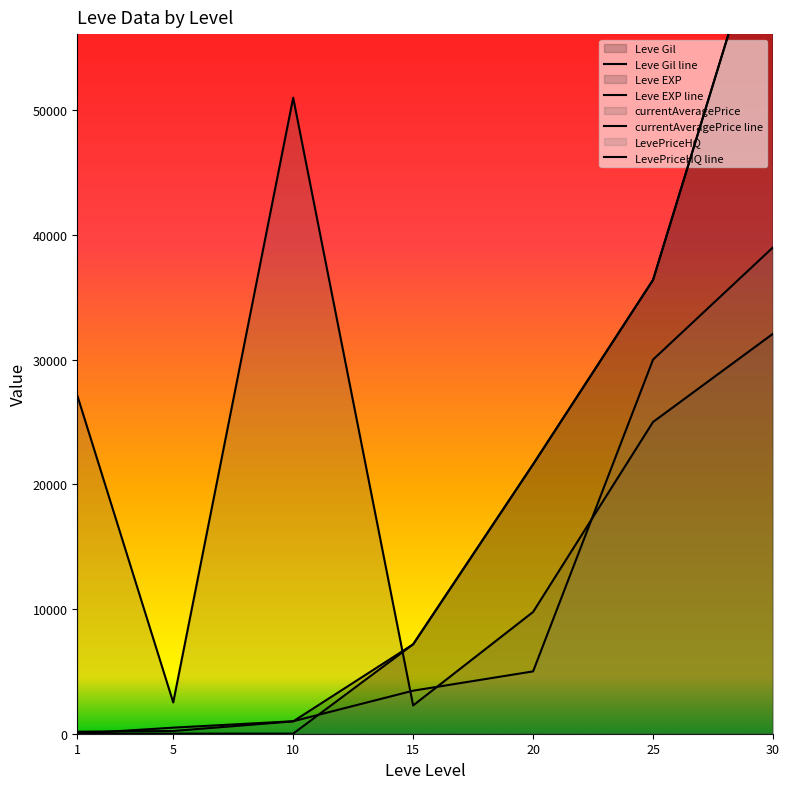

What is the total value across all series at 1?

27289.0